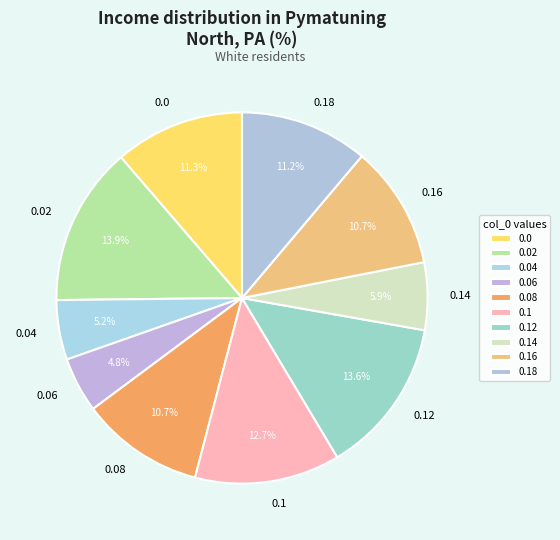

Approximately how many times larger is the value at 0.0 compared to 0.02?

0.8